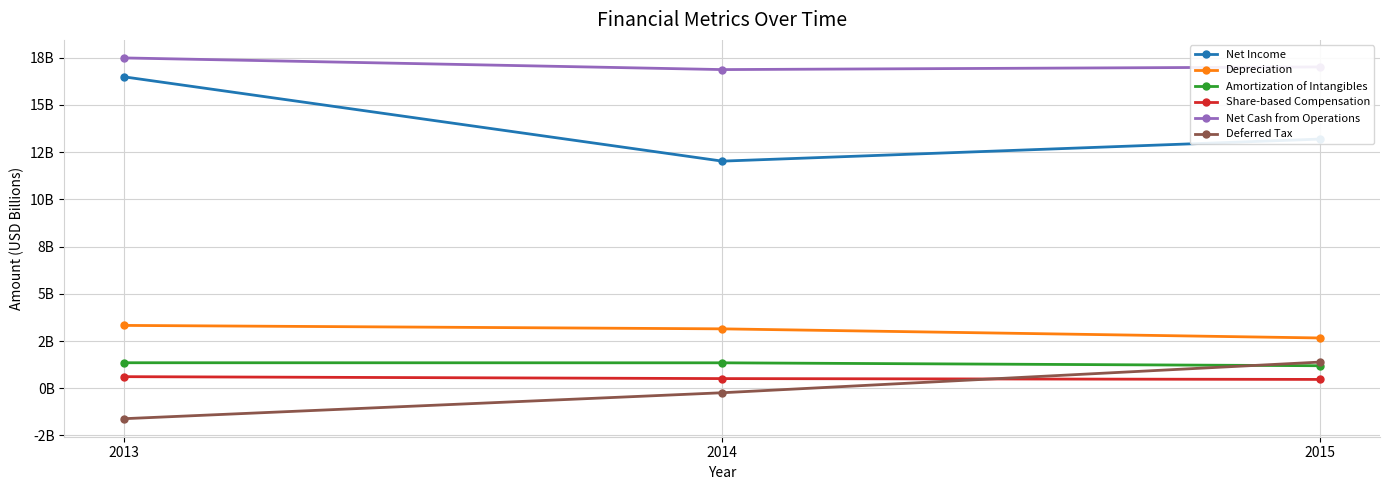

Which series changed the most between 2014 and 2015?

Deferred Tax